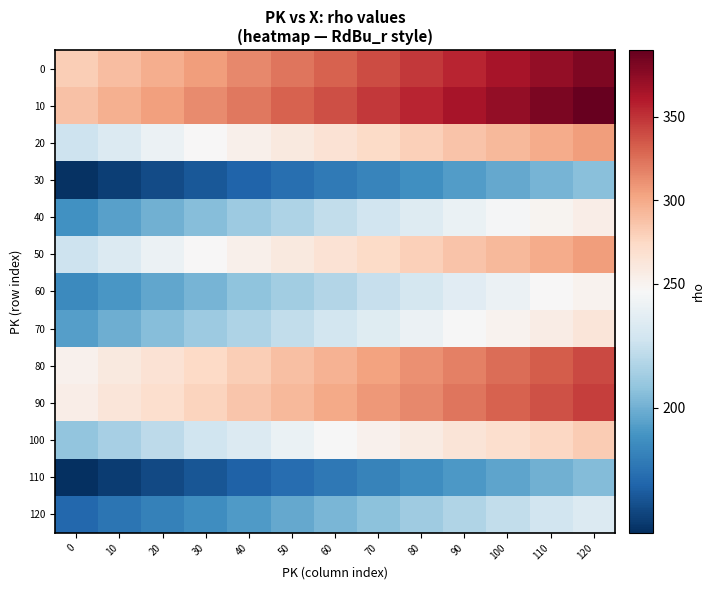

Reading right to left, what are all the values shown in this chart?

0: 120=380.6	110=372.4	100=364.1	90=355.8	80=347.5	70=339.3	60=331.0	50=322.7	40=314.4	30=306.2	20=297.9	10=289.6	0=281.3
10: 120=389.8	110=381.4	100=372.9	90=364.4	80=355.9	70=347.5	60=339.0	50=330.5	40=322.1	30=313.6	20=305.1	10=296.6	0=288.1
20: 120=305.9	110=299.2	100=292.6	90=285.9	80=279.3	70=272.6	60=266.0	50=259.3	40=252.7	30=246.0	20=239.4	10=232.8	0=226.1
30: 120=205.8	110=201.4	100=196.9	90=192.4	80=187.9	70=183.5	60=179.0	50=174.5	40=170.0	30=165.6	20=161.1	10=156.6	0=152.2
40: 120=255.3	110=249.8	100=244.2	90=238.6	80=233.1	70=227.5	60=222.0	50=216.4	40=210.9	30=205.3	20=199.8	10=194.2	0=188.7
50: 120=305.9	110=299.2	100=292.6	90=285.9	80=279.3	70=272.6	60=266.0	50=259.3	40=252.7	30=246.0	20=239.4	10=232.8	0=226.1
60: 120=250.7	110=245.2	100=239.8	90=234.3	80=228.9	70=223.4	60=218.0	50=212.5	40=207.1	30=201.6	20=196.2	10=190.8	0=185.3
70: 120=262.2	110=256.5	100=250.8	90=245.1	80=239.4	70=233.7	60=228.0	50=222.3	40=216.6	30=210.9	20=205.2	10=199.5	0=193.8
80: 120=340.4	110=333.0	100=325.6	90=318.2	80=310.8	70=303.4	60=296.0	50=288.6	40=281.2	30=273.8	20=266.4	10=259.0	0=251.6
90: 120=345.0	110=337.5	100=330.0	90=322.5	80=315.0	70=307.5	60=300.0	50=292.5	40=285.0	30=277.5	20=270.0	10=262.5	0=255.0
100: 120=281.8	110=275.6	100=269.5	90=263.4	80=257.2	70=251.1	60=245.0	50=238.9	40=232.8	30=226.6	20=220.5	10=214.4	0=208.2
110: 120=204.7	110=200.2	100=195.8	90=191.3	80=186.9	70=182.4	60=178.0	50=173.5	40=169.1	30=164.6	20=160.2	10=155.8	0=151.3
120: 120=232.3	110=227.2	100=222.2	90=217.1	80=212.1	70=207.0	60=202.0	50=196.9	40=191.9	30=186.8	20=181.8	10=176.8	0=171.7